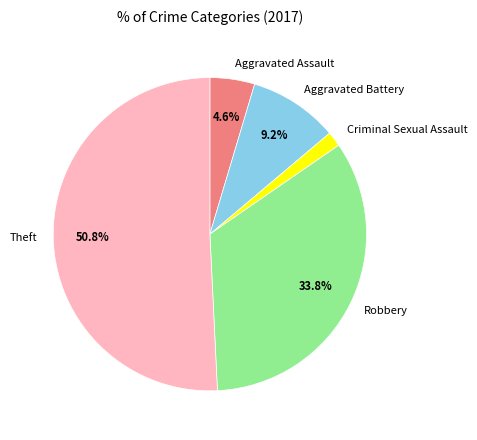

Between Aggravated Assault and Theft, which is larger?

Theft